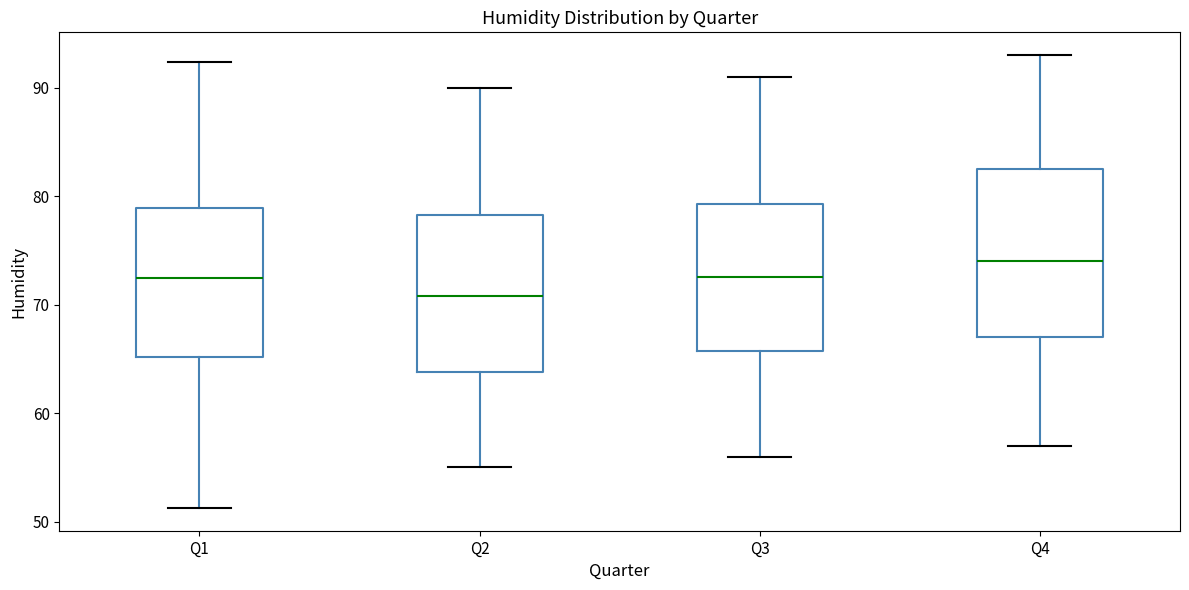

Reading left to right, read every box against the y-axis: the position of its median line, the range the box covers, and the ends of its whiskers. The values are not printed on the chart, so give them approximately, as read against the axis.

Q1: median 72, box 65 to 79, whiskers 51 to 92
Q2: median 71, box 64 to 78, whiskers 55 to 90
Q3: median 73, box 66 to 79, whiskers 56 to 91
Q4: median 74, box 67 to 83, whiskers 57 to 93